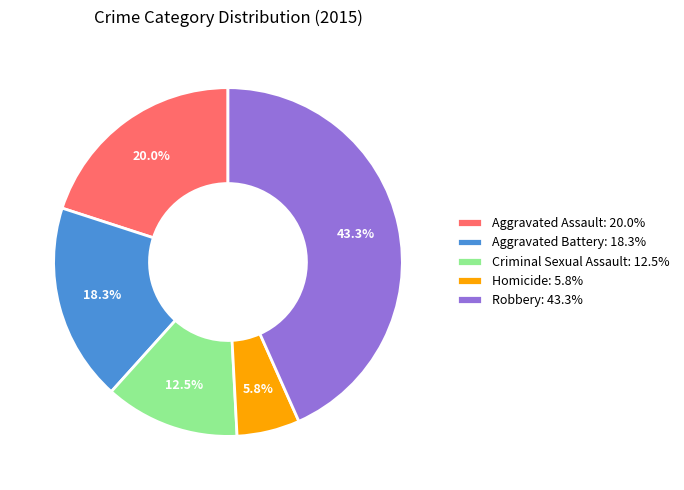

Is there any slice that represents more than half of the pie?

No